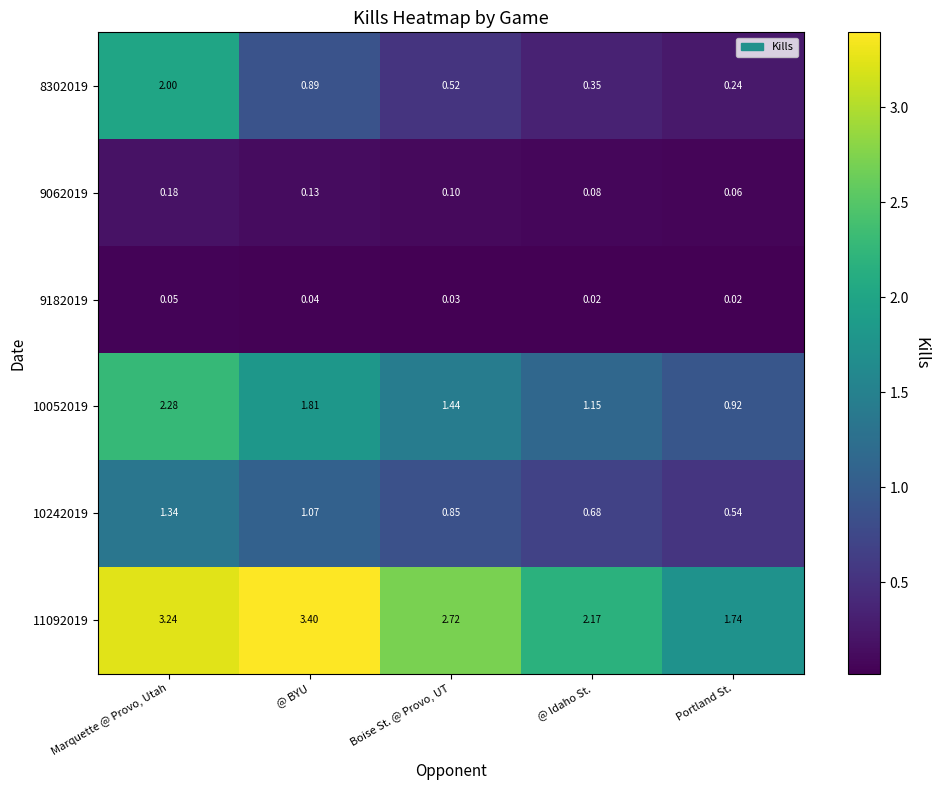

At which category does the chart reach its peak across all series?

@ BYU